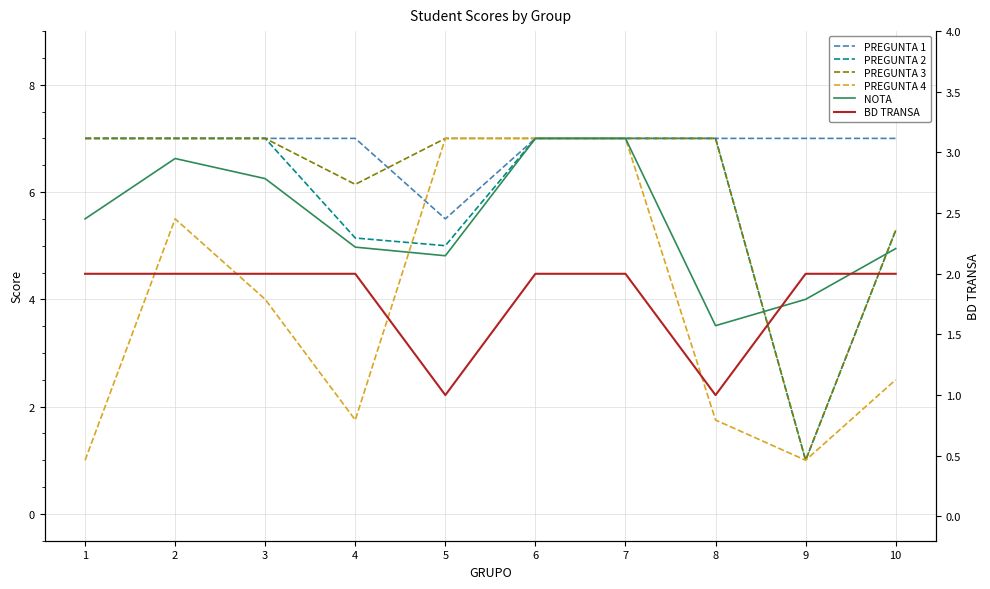

What is the difference between the maximum and minimum values in the PREGUNTA 2 series?

6.0